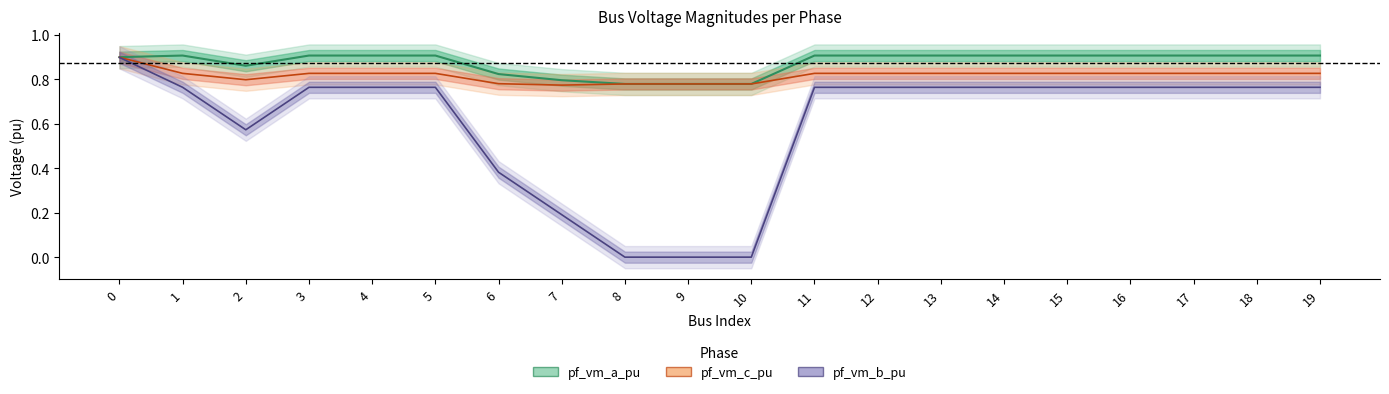

The pf_vm_c_pu series shows 0.6 at 12. True or false?

False